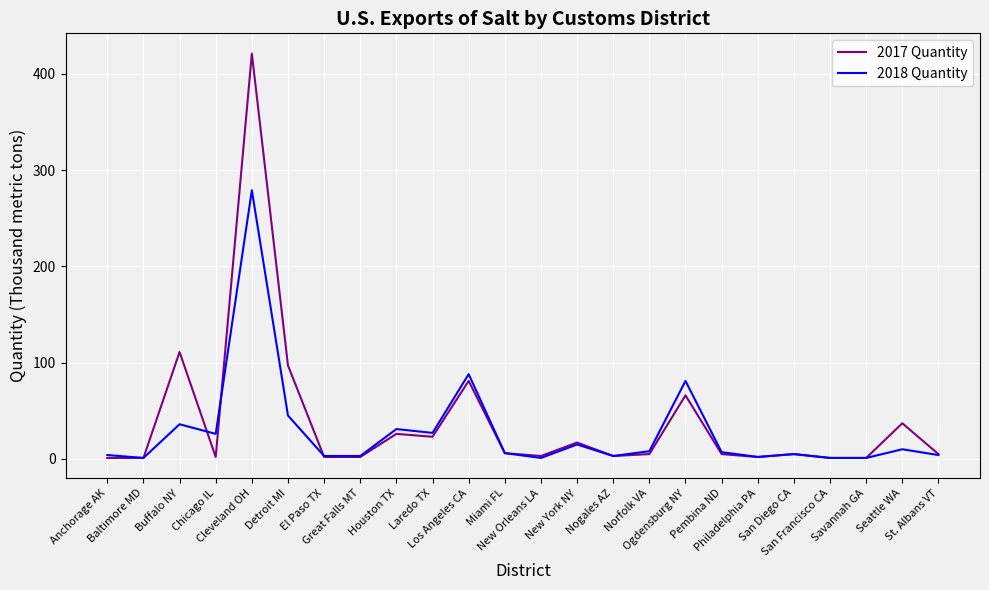

True or false: 2018 Quantity has more than 0 points higher than both neighbors.

True